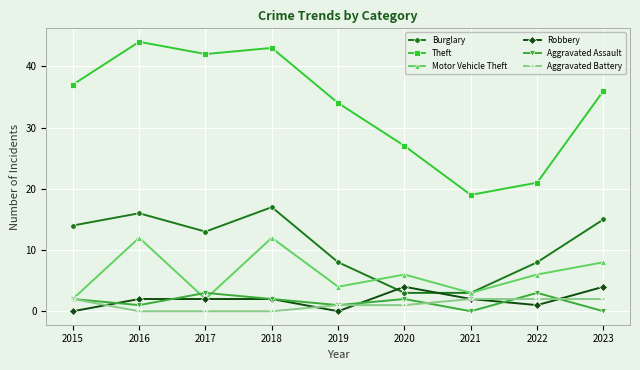

Rank the series by their maximum value, from highest to lowest.

Theft, Burglary, Motor Vehicle Theft, Robbery, Aggravated Assault, Aggravated Battery